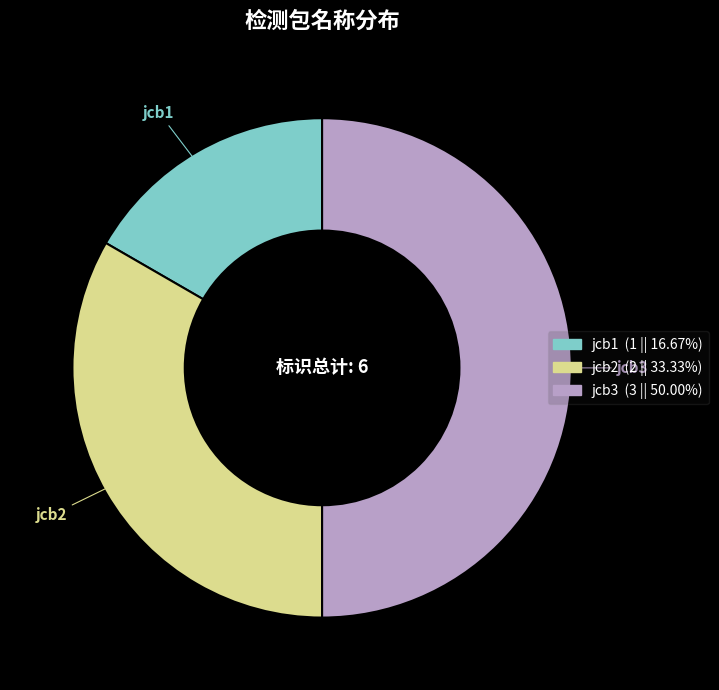

Which has a higher value, jcb1 or jcb3?

jcb3